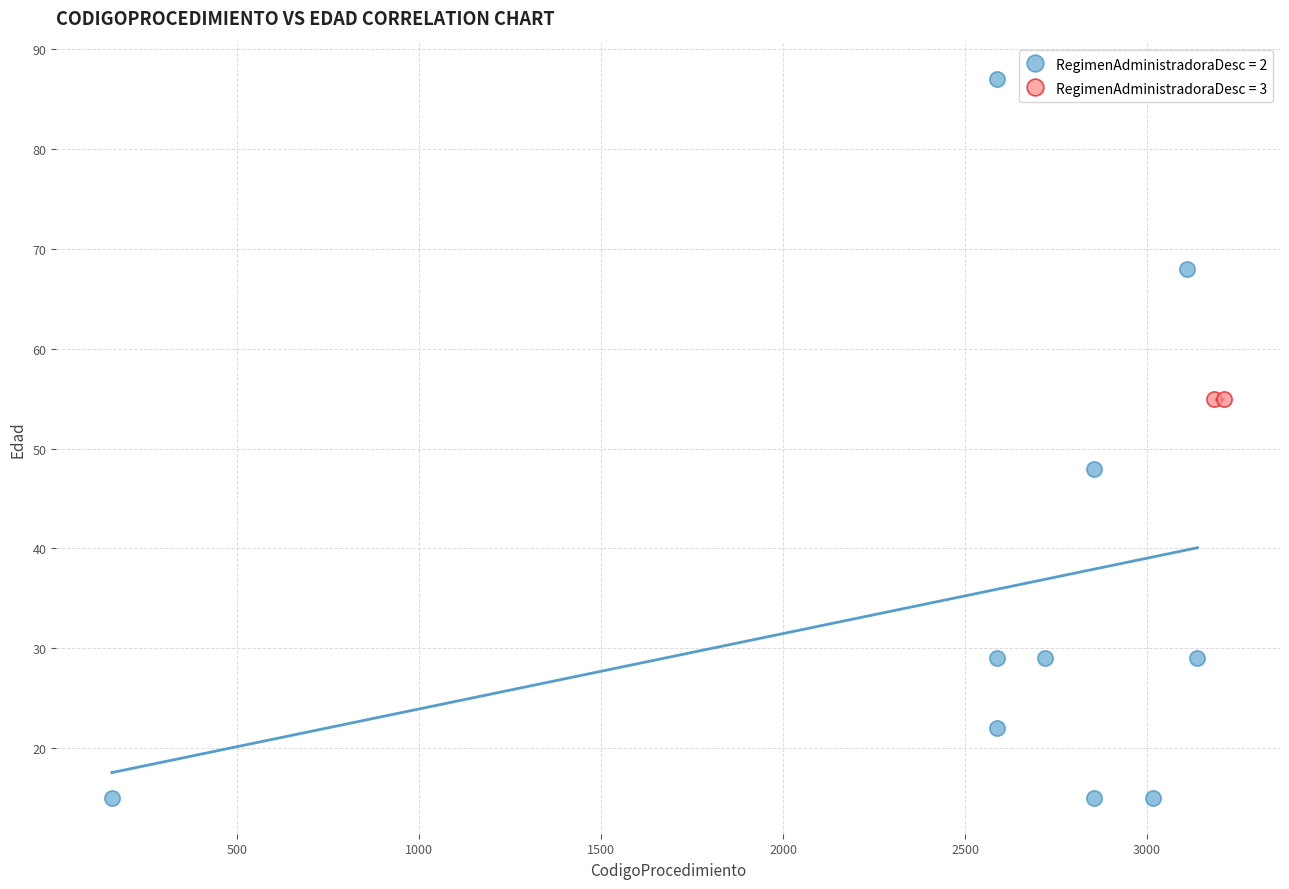

What are all the series names shown in the legend?

RegimenAdministradoraDesc = 2, RegimenAdministradoraDesc = 3